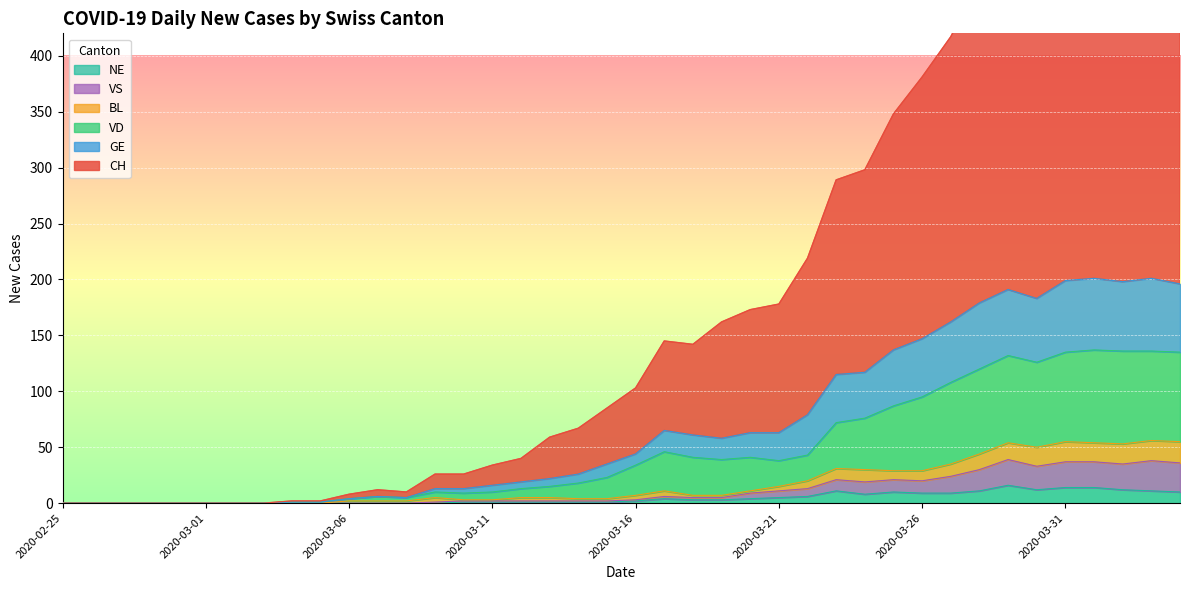

Where does the VS series first go above 3?

2020-03-17